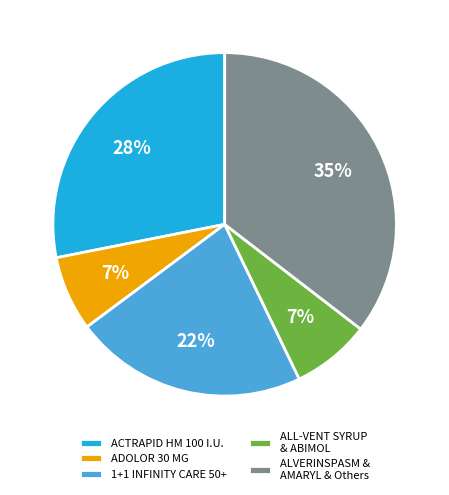

To the nearest percent, what is the average slice percentage?

20%